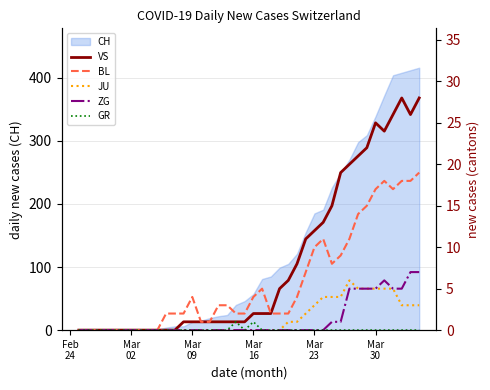

Reading left to right, transcribe all the data shown in this chart.

VS: 0	0	0	0	0	0	0	0	0	0	0	0	1	1	1	1	1	1	1	1	2	2	2	5	6	8	11	12	13	15	19	20	21	22	25	24	26	28	26	28
BL: 0	0	0	0	0	0	0	0	0	0	2	2	2	4	1	1	3	3	2	2	4	5	2	2	2	4	7	10	11	8	9	11	14	15	17	18	17	18	18	19
JU: 0	0	0	0	0	0	0	0	0	0	0	0	0	0	0	0	0	0	0	0	0	0	0	0	1	1	2	3	4	4	4	6	5	5	5	5	5	3	3	3
ZG: 0	0	0	0	0	0	0	0	0	0	0	0	0	0	0	0	0	0	0	0	0	0	0	0	0	0	0	0	0	1	1	5	5	5	5	6	5	5	7	7
GR: 0	0	0	0	0	0	0	0	0	0	0	0	0	0	0	0	0	0	1	0	1	0	0	0	0	0	0	0	0	0	0	0	0	0	0	0	0	0	0	0